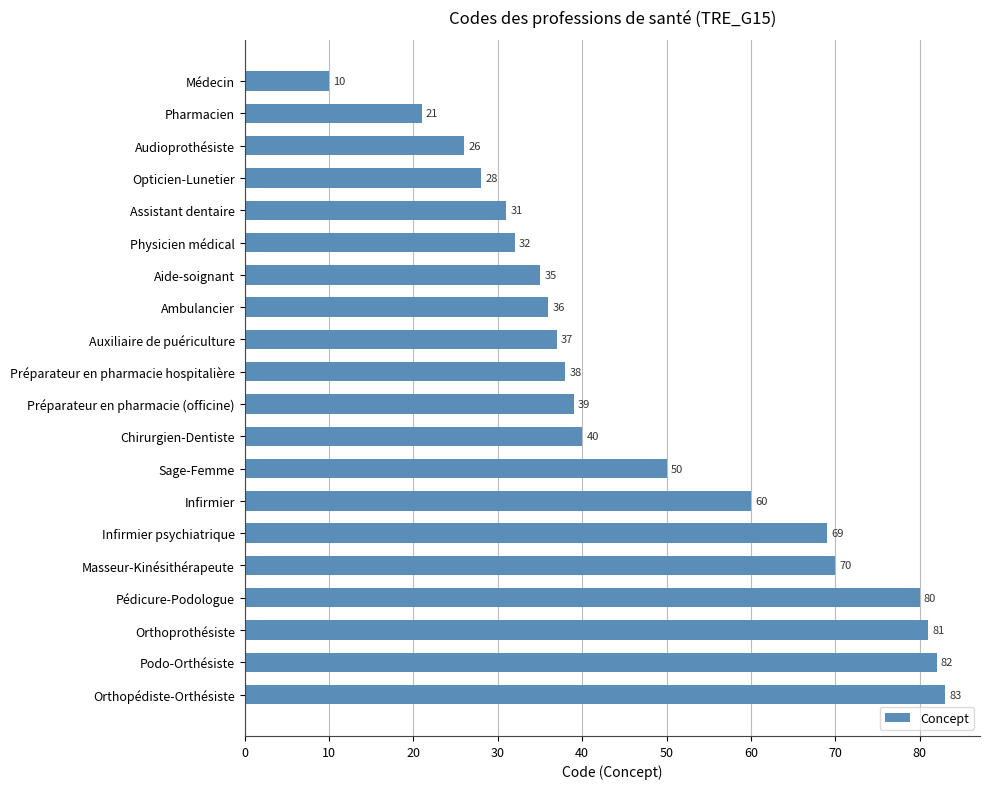

Rank the categories by value from highest to lowest.

Orthopédiste-Orthésiste, Podo-Orthésiste, Orthoprothésiste, Pédicure-Podologue, Masseur-Kinésithérapeute, Infirmier psychiatrique, Infirmier, Sage-Femme, Chirurgien-Dentiste, Préparateur en pharmacie (officine), Préparateur en pharmacie hospitalière, Auxiliaire de puériculture, Ambulancier, Aide-soignant, Physicien médical, Assistant dentaire, Opticien-Lunetier, Audioprothésiste, Pharmacien, Médecin